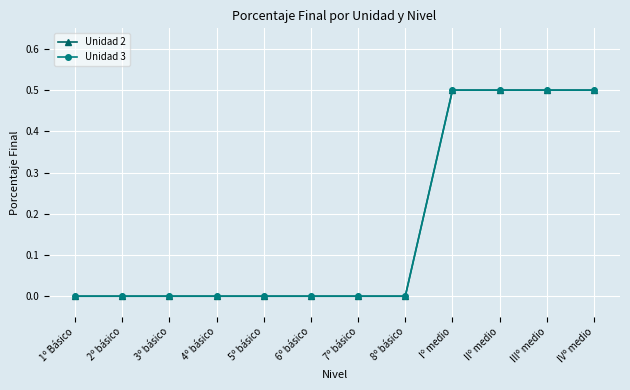

Is this an area chart (filled region under the line)?

No